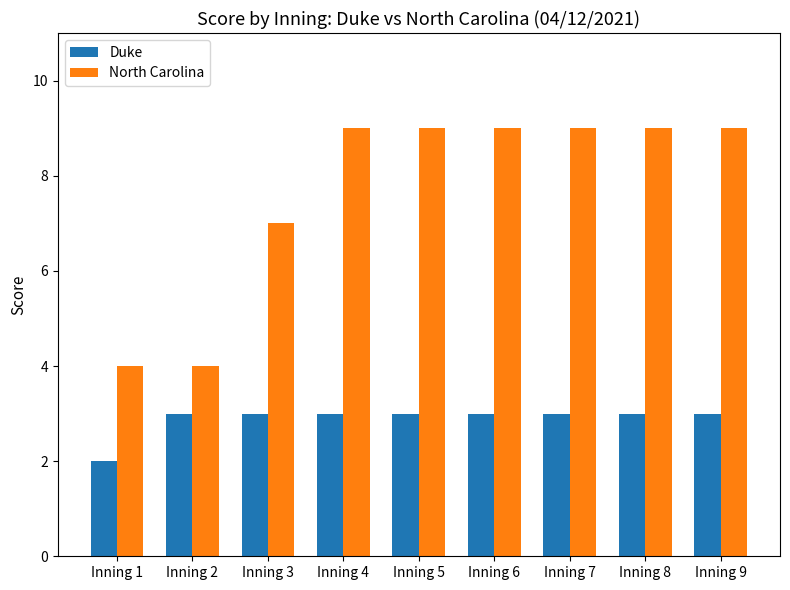

The North Carolina series shows 14 at Inning 4. True or false?

False